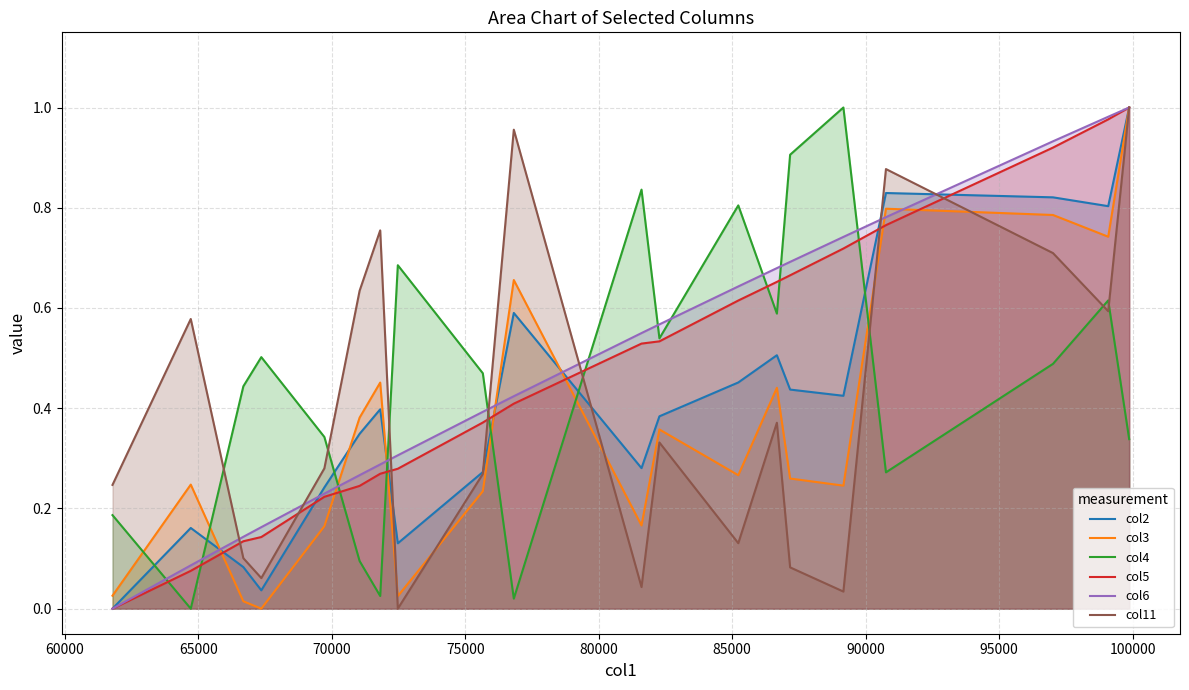

True or false: col6 has more than 0 interior local peaks.

False